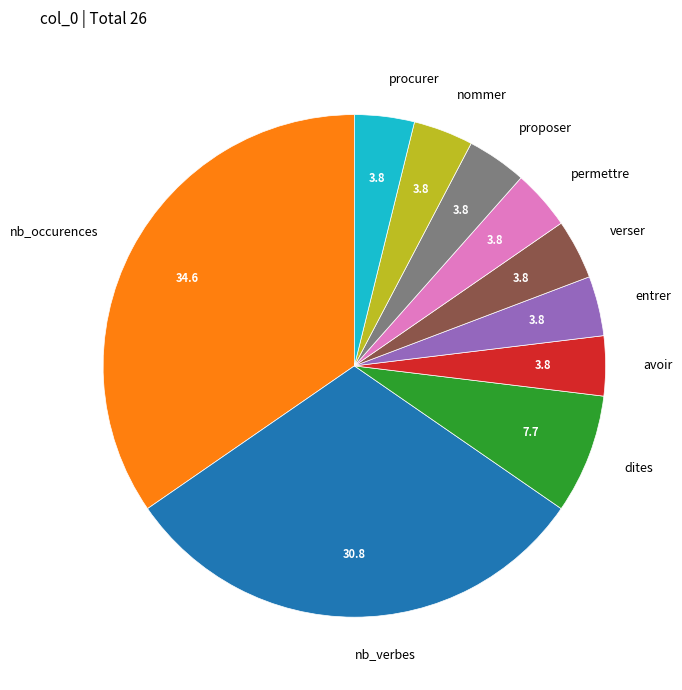

How many segments does this pie chart have?

10